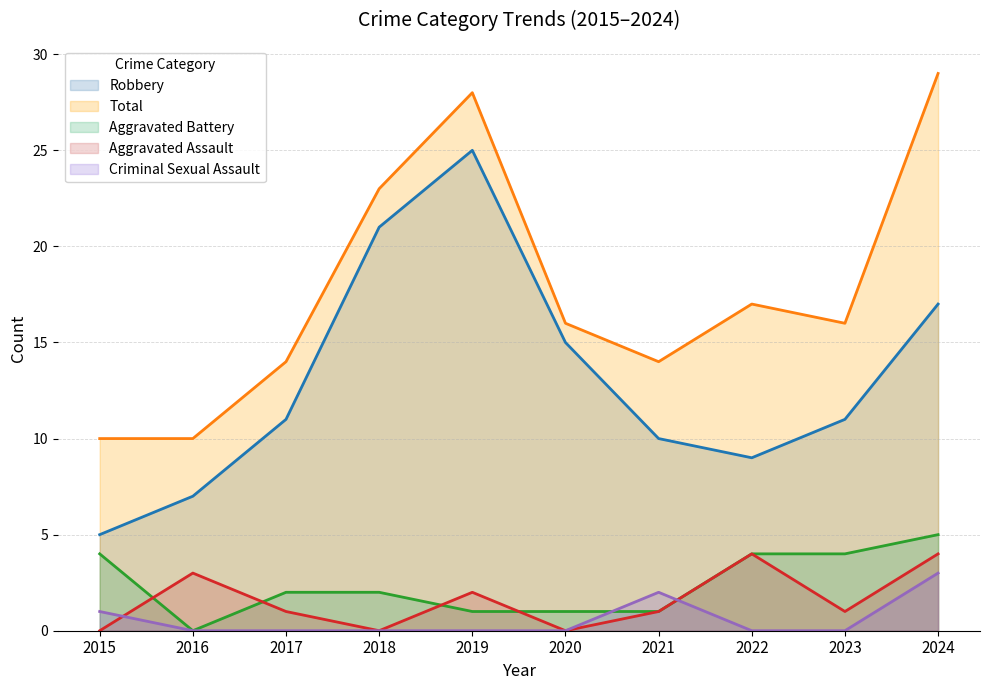

What is the value of the Robbery point at the 4th from the left?

21